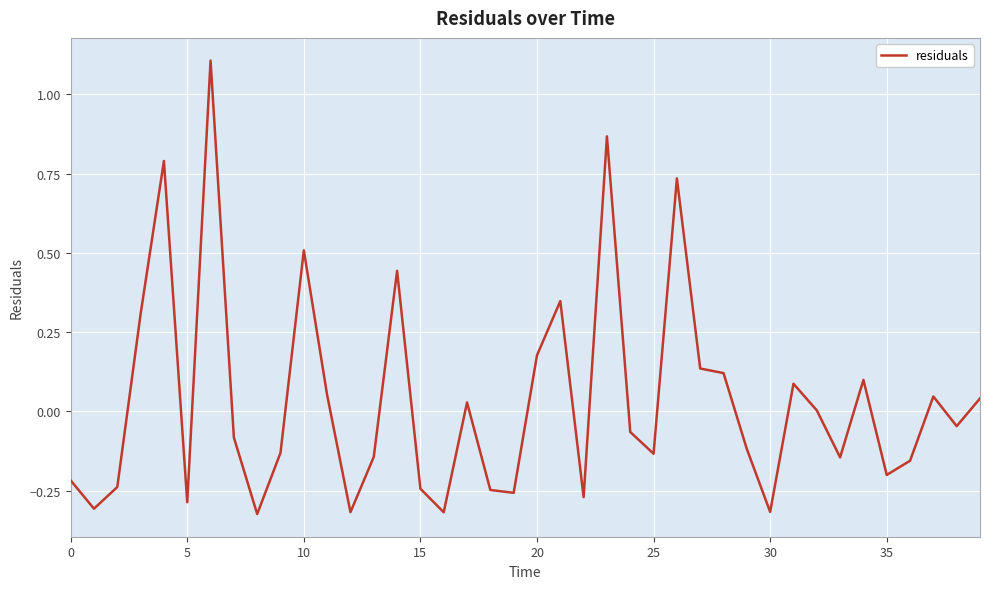

What is the greatest value displayed?

1.1